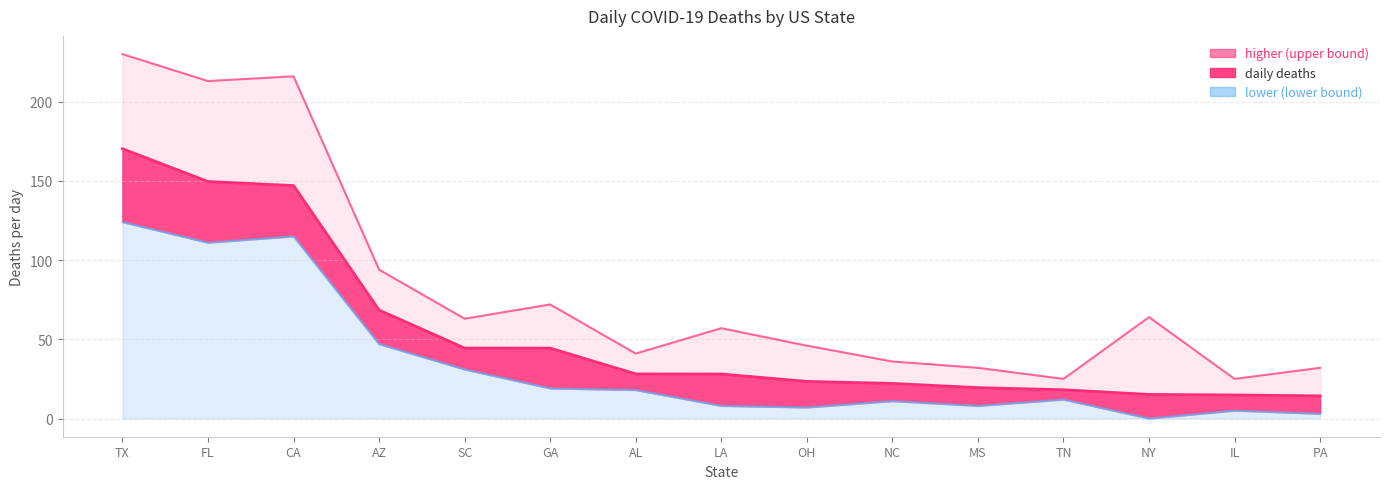

Where is the first local minimum for daily_deaths_upper?

FL